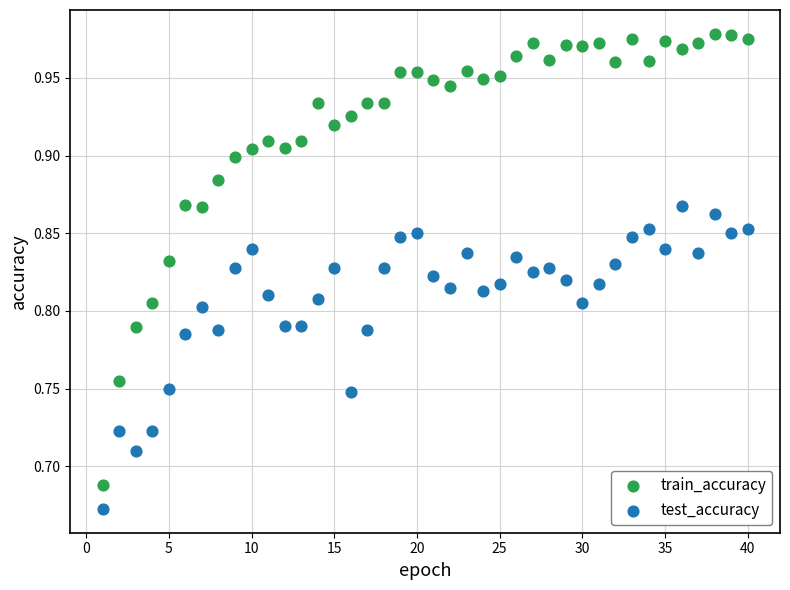

Across all data points, what is the range of X values (max minus min)?

39.0